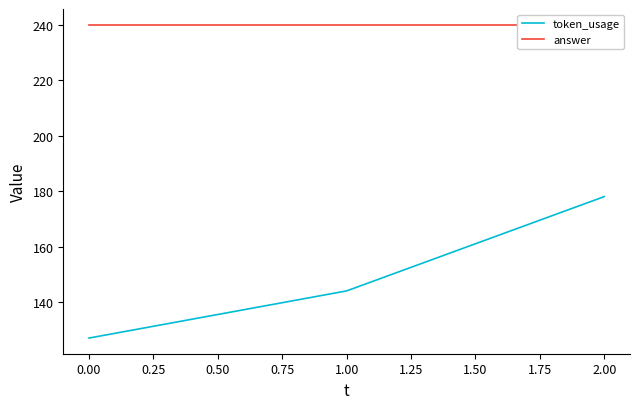

What is the lowest value of the token_usage series?

127